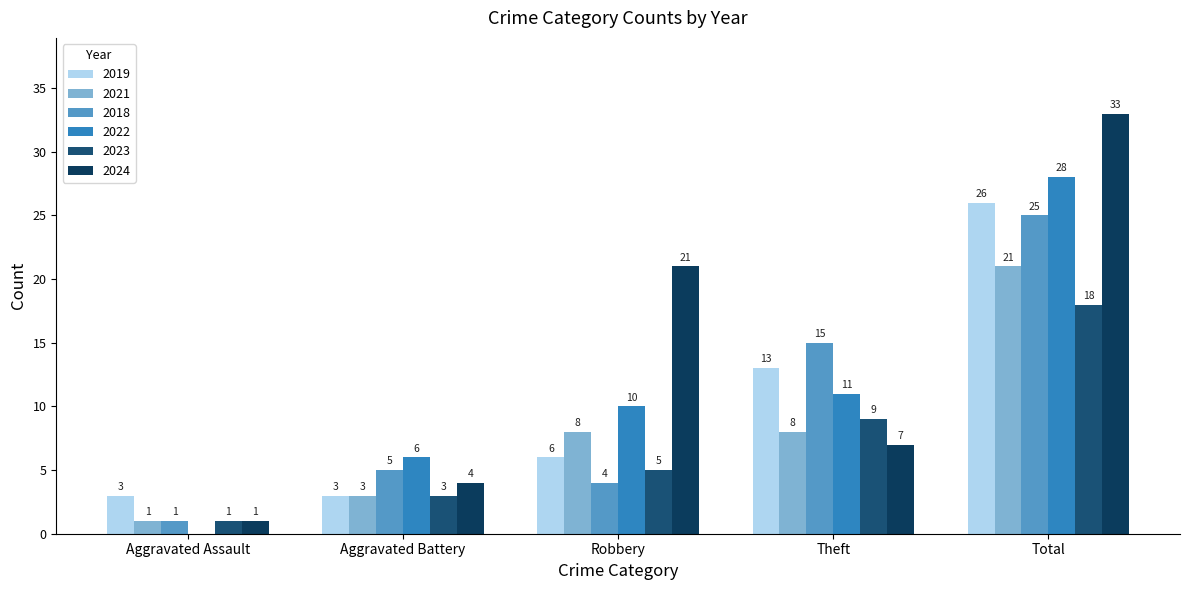

Are the bars grouped side by side (vs. stacked)?

Yes